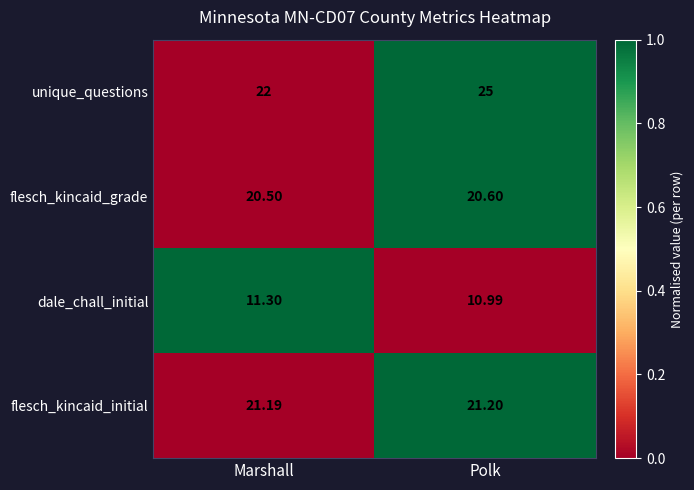

At which category does the chart reach its minimum across all series?

Polk